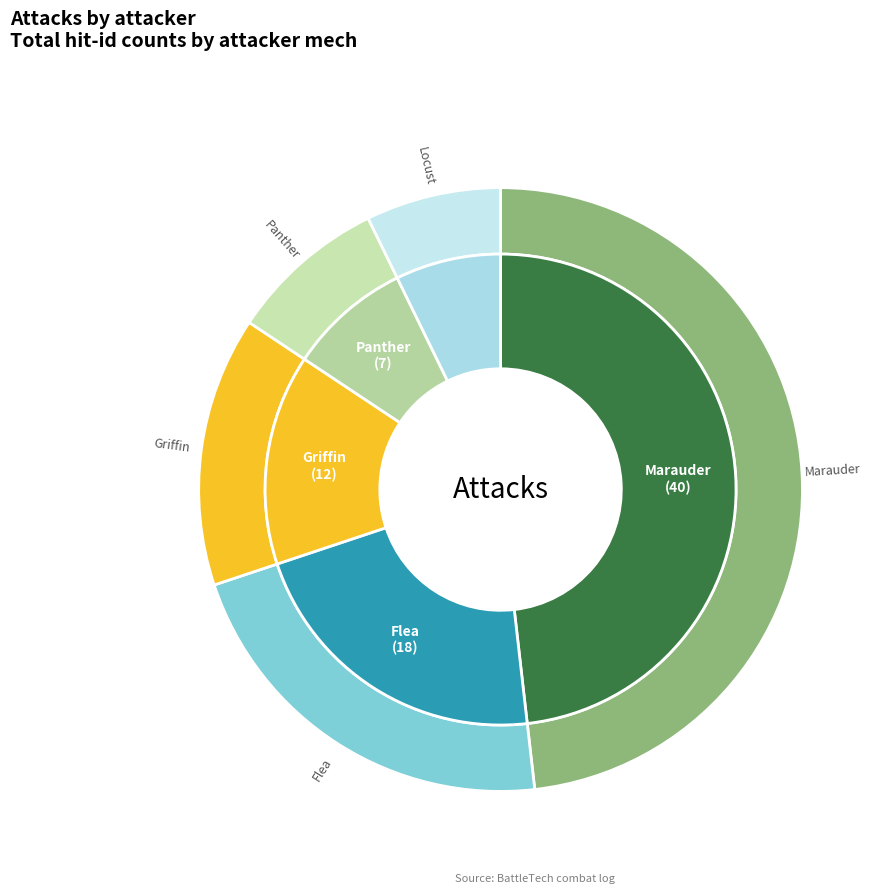

To the nearest percent, what is the difference between the largest and smallest slice percentages?

41%